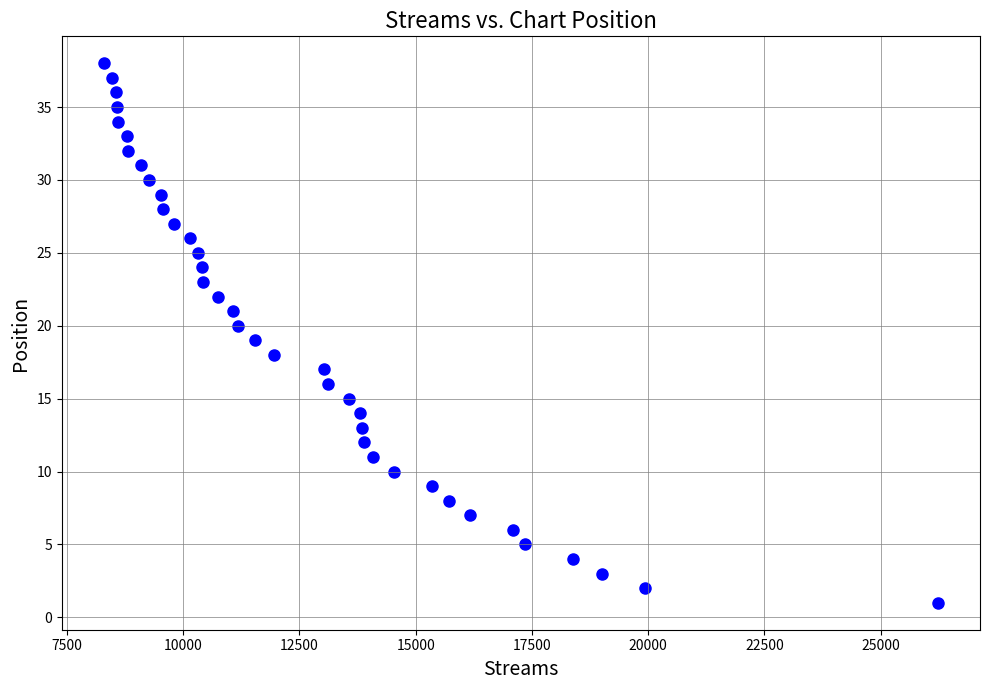

What is the range of Y values (max minus min)?

37